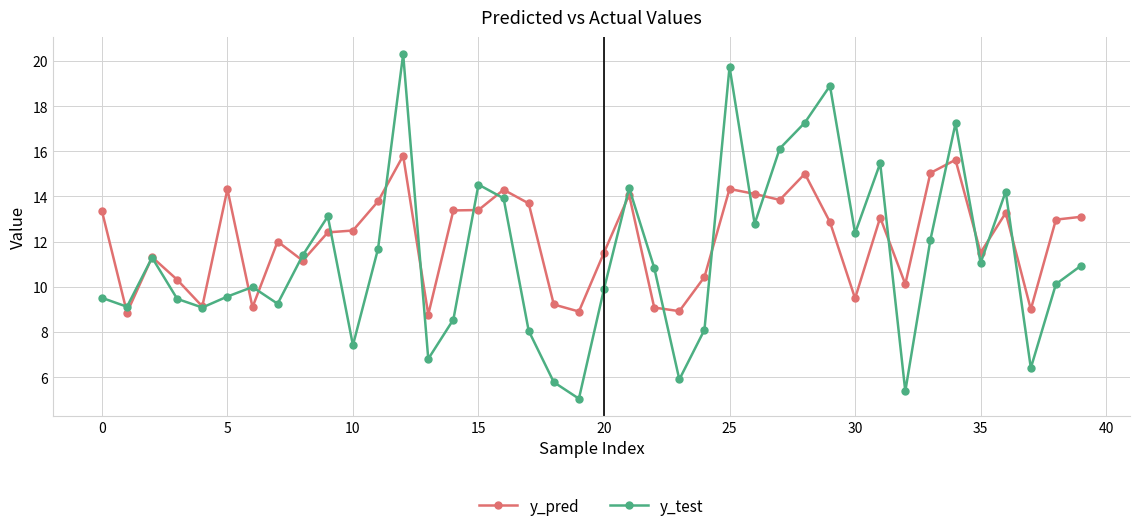

True or false: y_pred and y_test cross at least once.

True